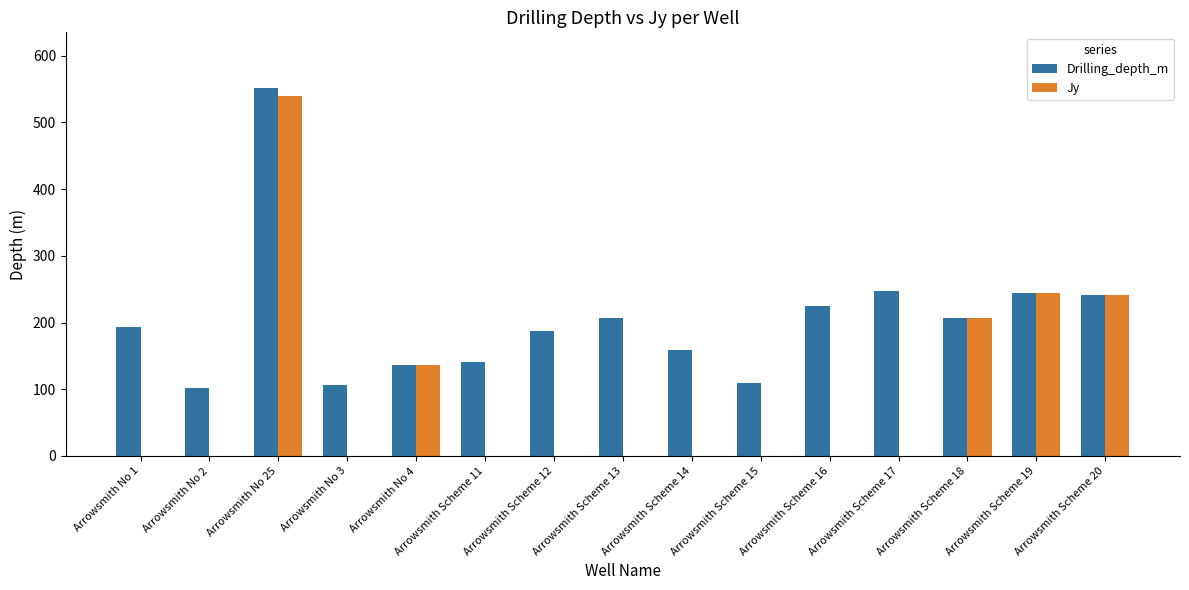

Which category has the highest value across all series?

Arrowsmith No 25